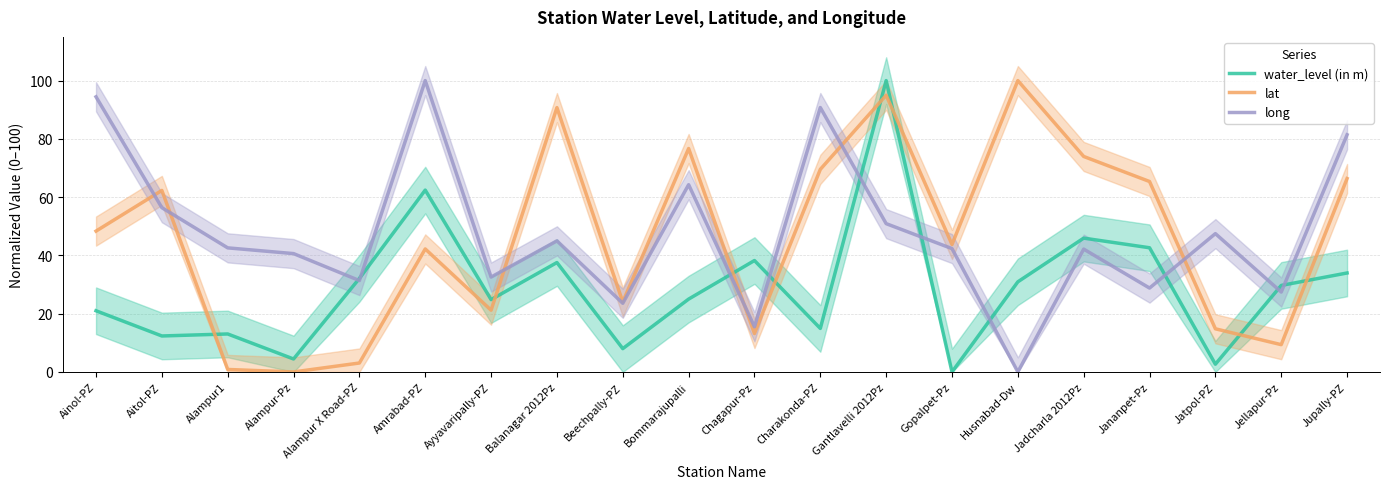

How many intersections are there between long and lat?

6